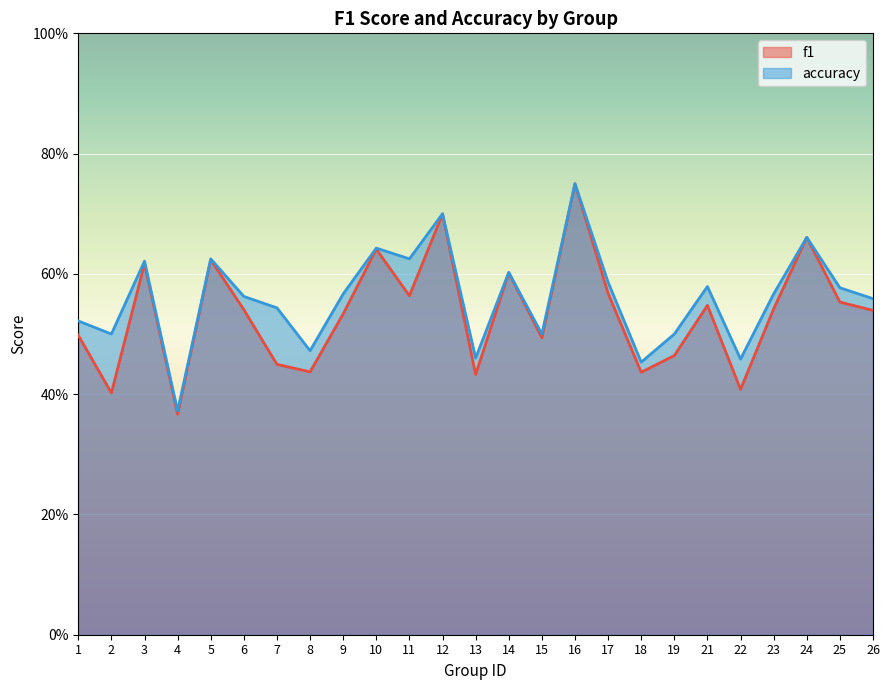

Between 9 and 16, which series saw the biggest shift?

f1